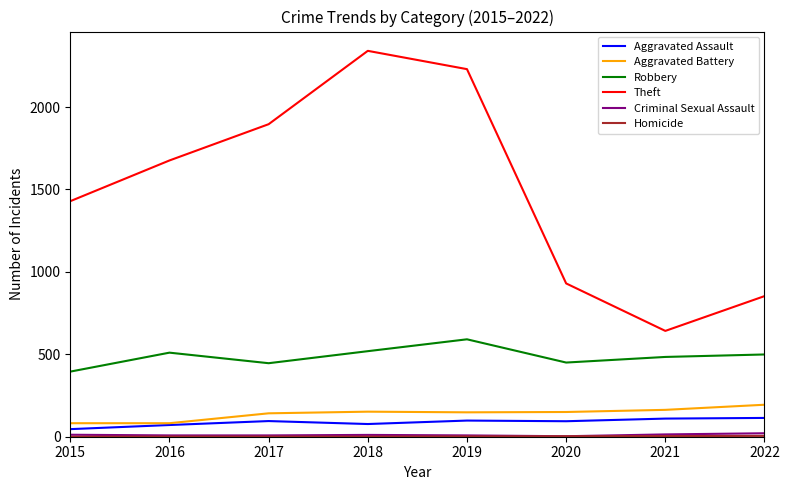

True or false: Robbery and Theft cross at least once.

False